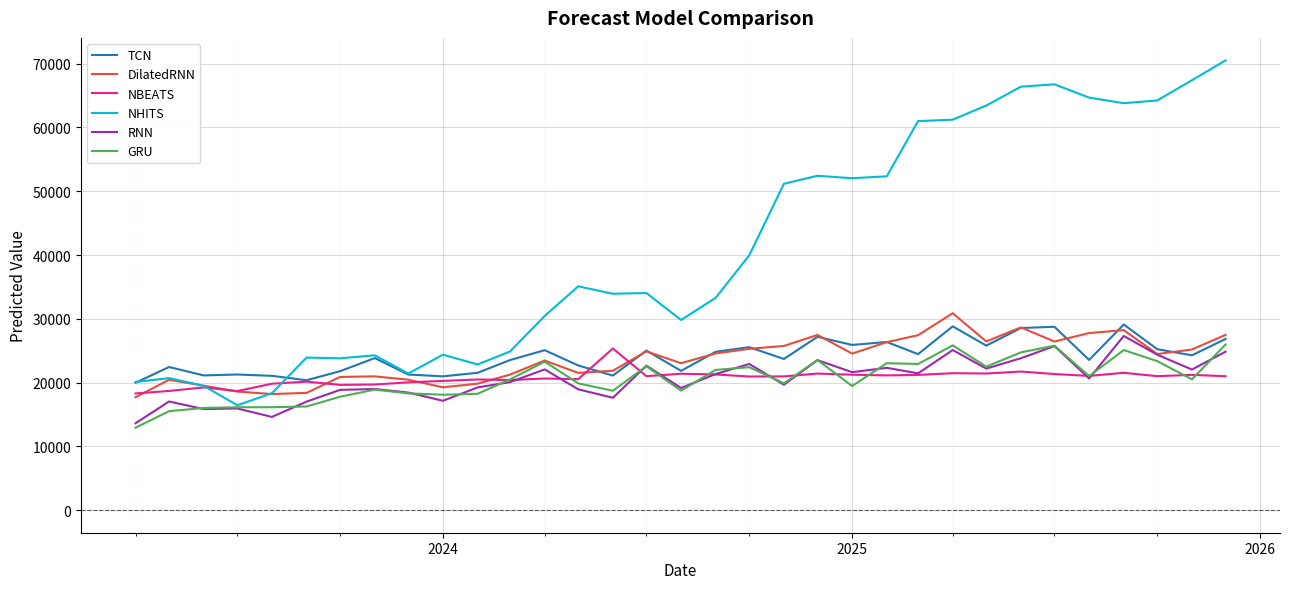

What is the greatest value displayed?

70505.3